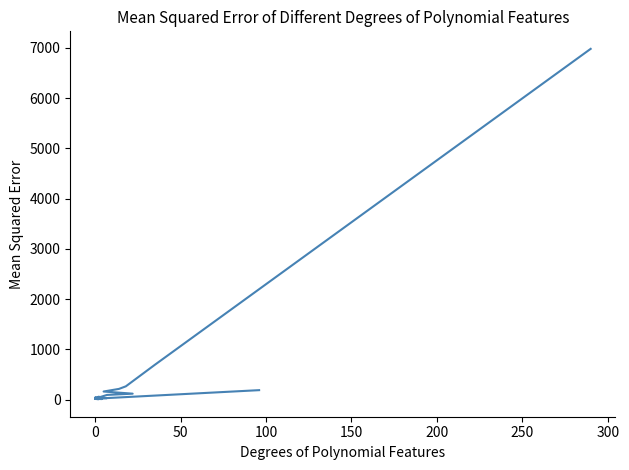

What is the sum of all values?

9060